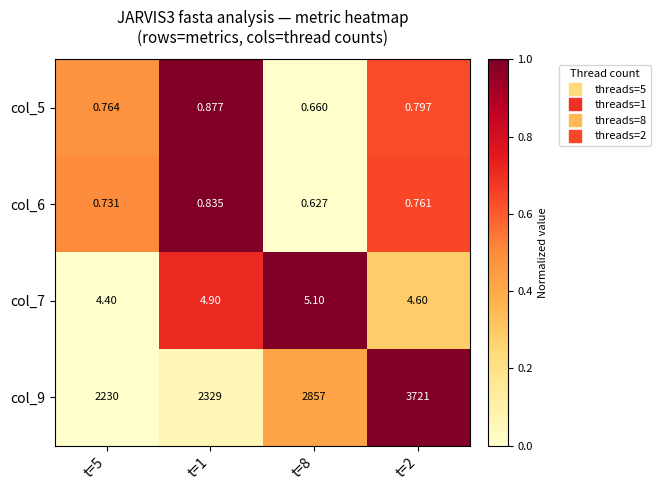

Is the value of col_9 at t=8 greater than the value of col_5 at t=5?

Yes